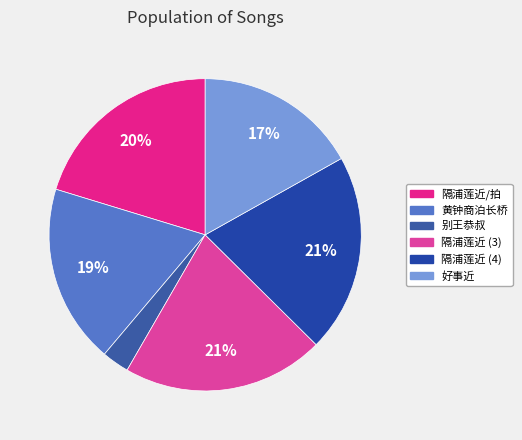

How many slices are in this pie chart?

6